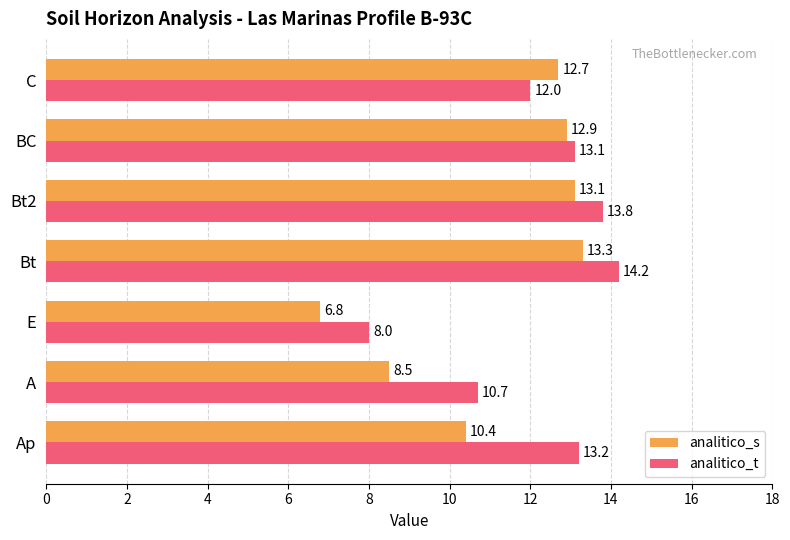

Which label corresponds to the largest value in the chart?

Bt